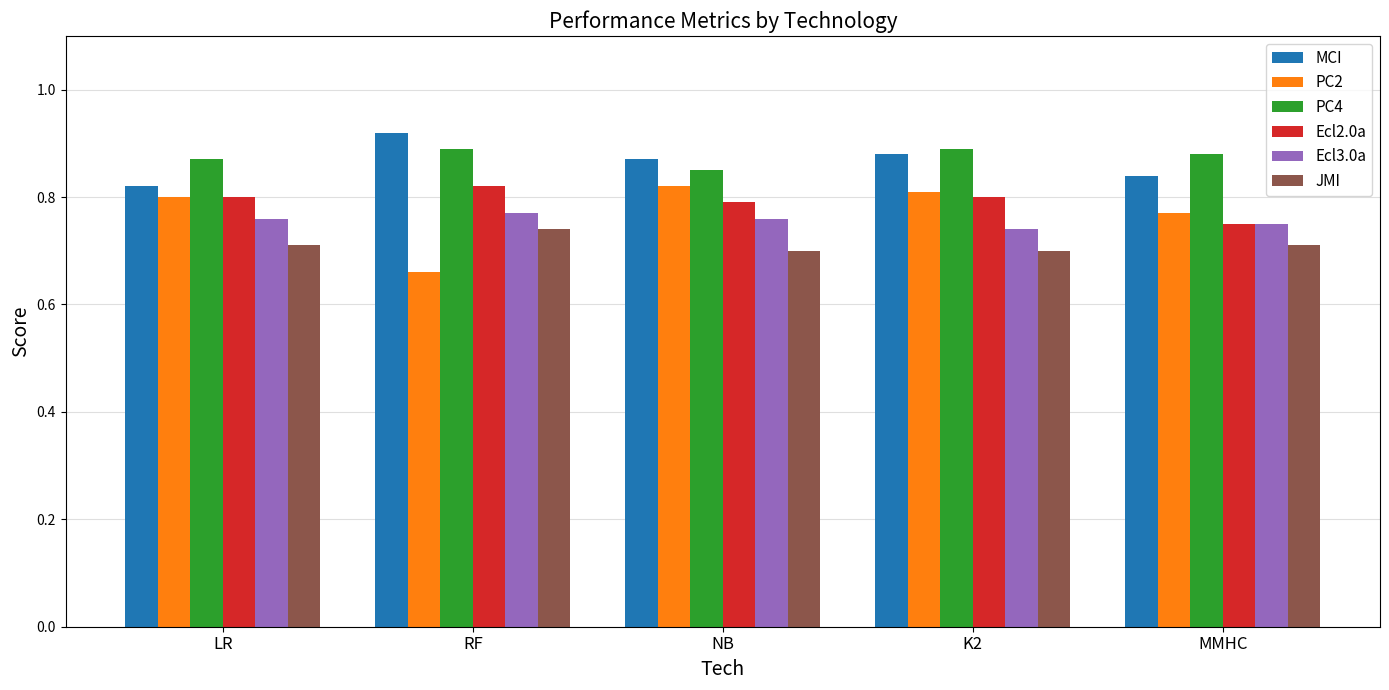

Which series has the largest range (max minus min)?

PC2